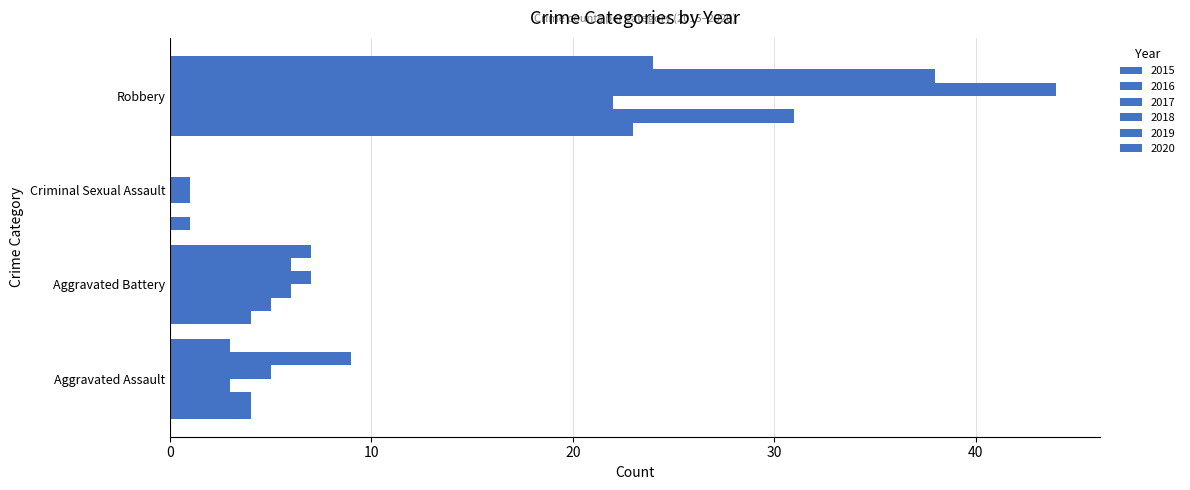

How many categories are shown in the chart?

4